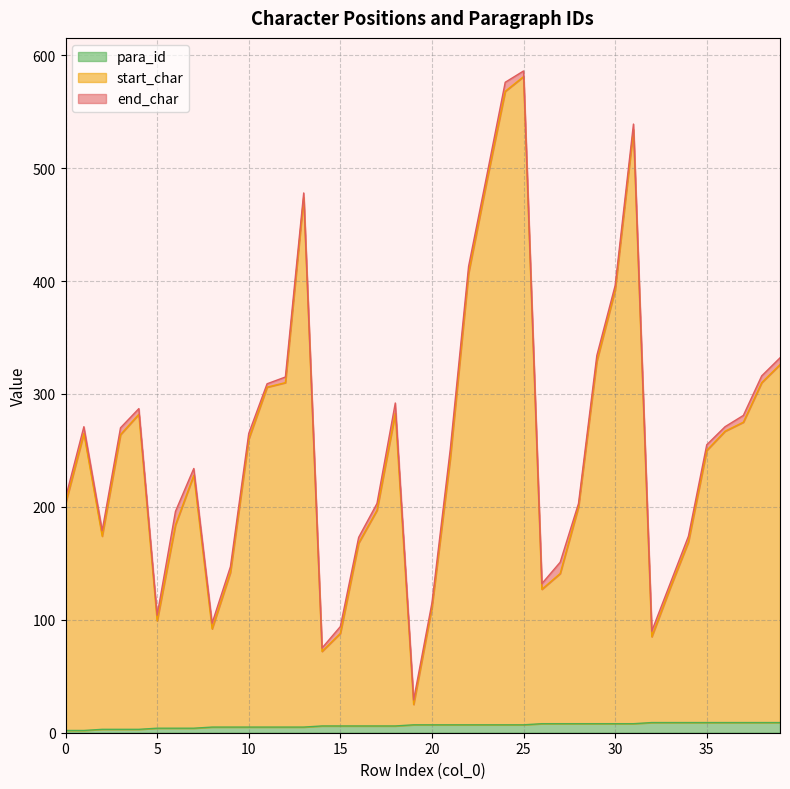

Rank the categories by para_id value from highest to lowest.

32, 33, 34, 35, 36, 37, 38, 39, 26, 27, 28, 29, 30, 31, 19, 20, 21, 22, 23, 24, 25, 14, 15, 16, 17, 18, 8, 9, 10, 11, 12, 13, 5, 6, 7, 2, 3, 4, 0, 1